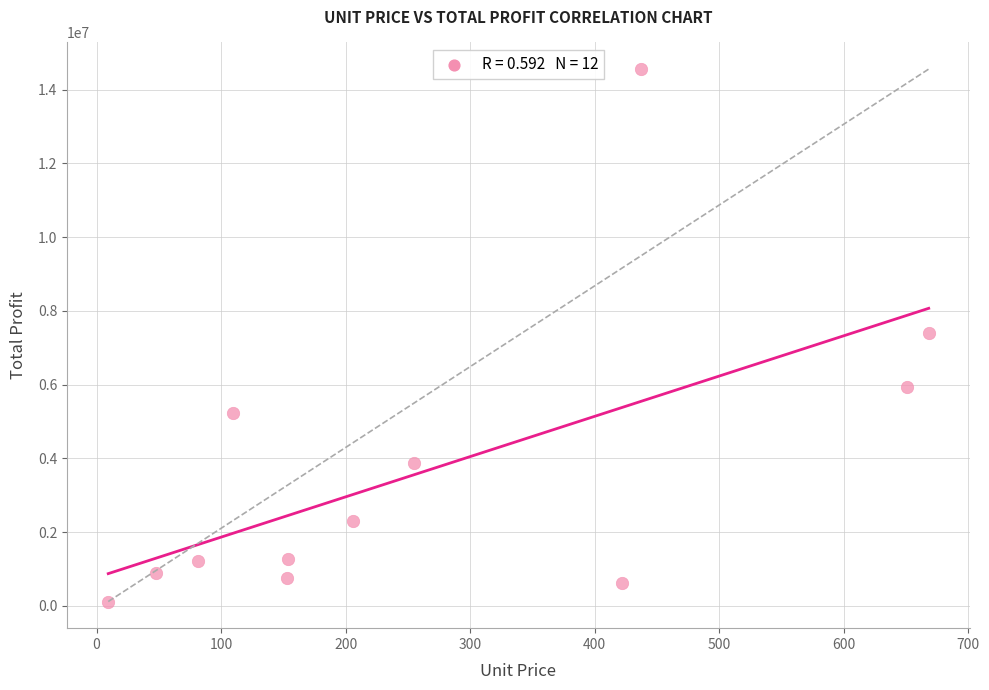

What is the average Y value?

3680683.2